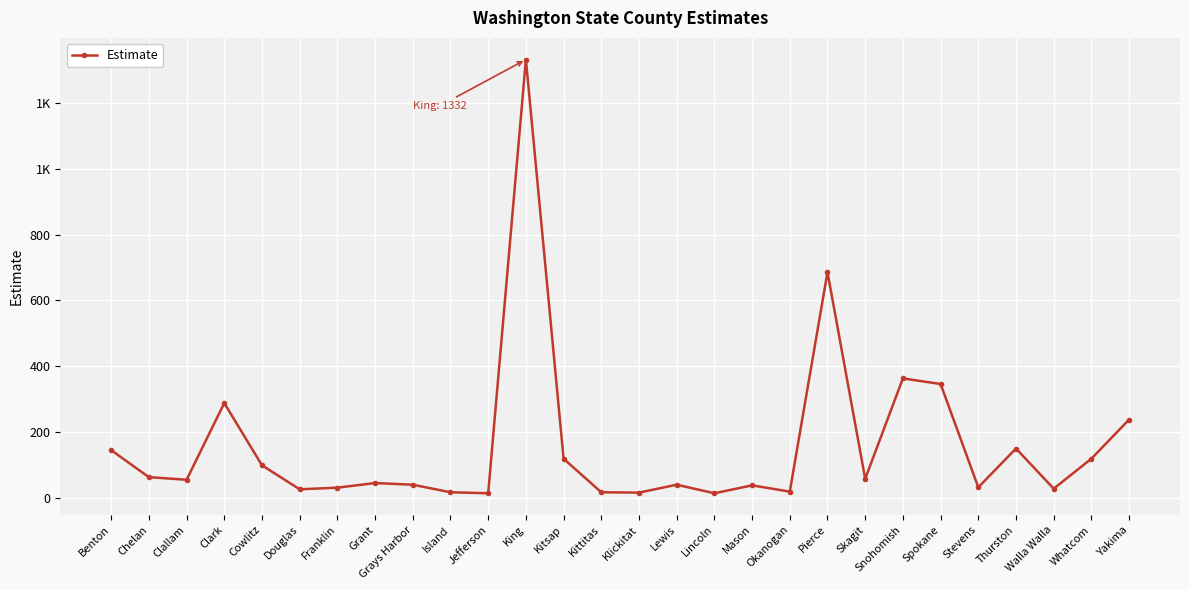

What is the sum of all values?

4438